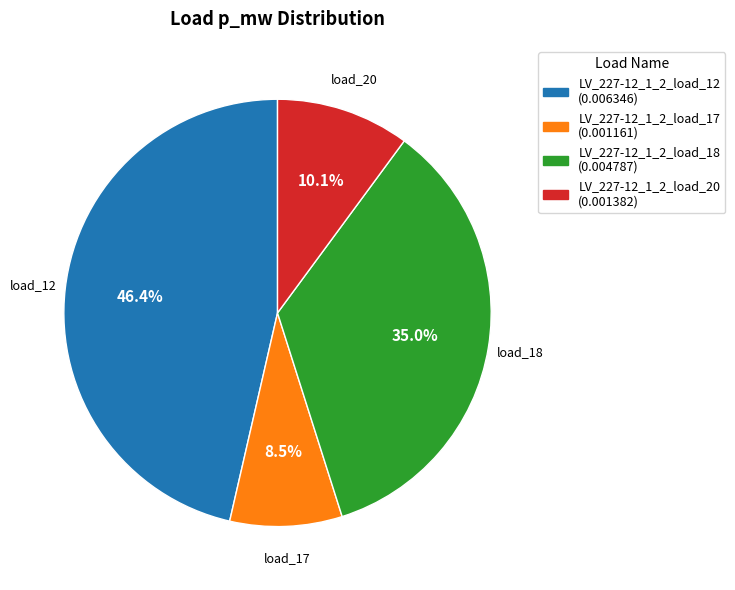

What portion of the pie excludes LV_227-12_1_2_load_12?

53.6%